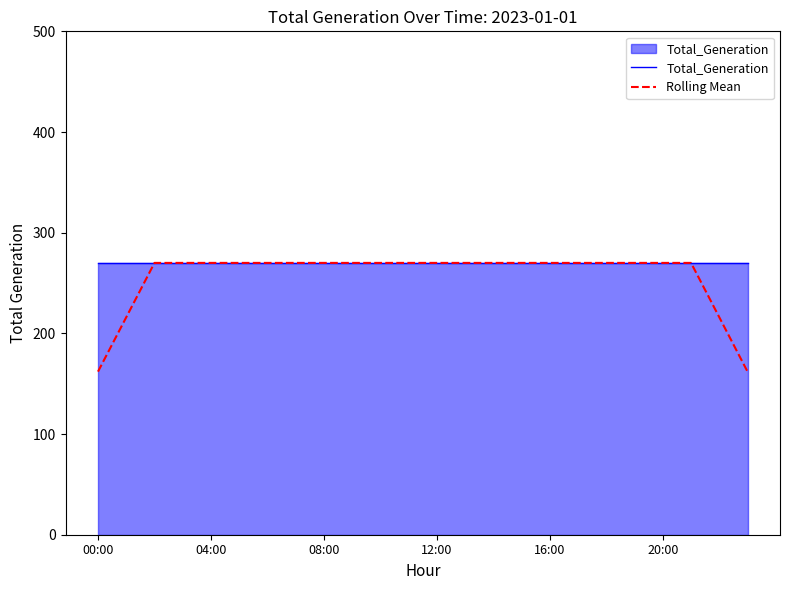

Which series has the widest spread of values?

Rolling Mean